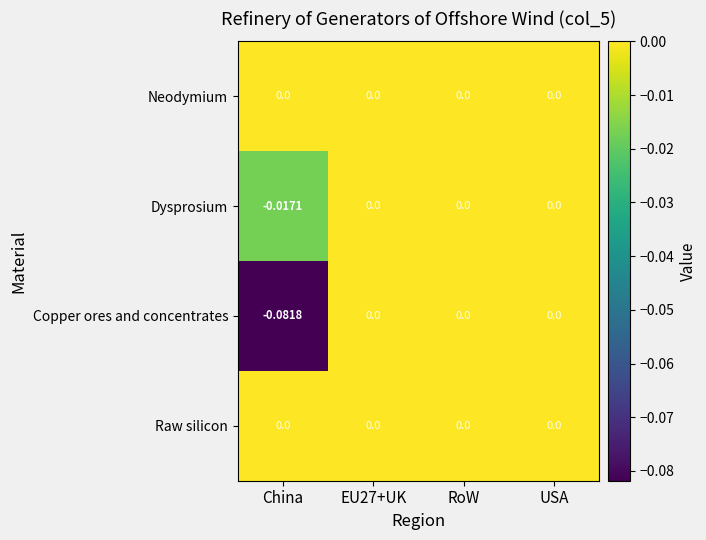

Which category has the lowest value across all series?

China